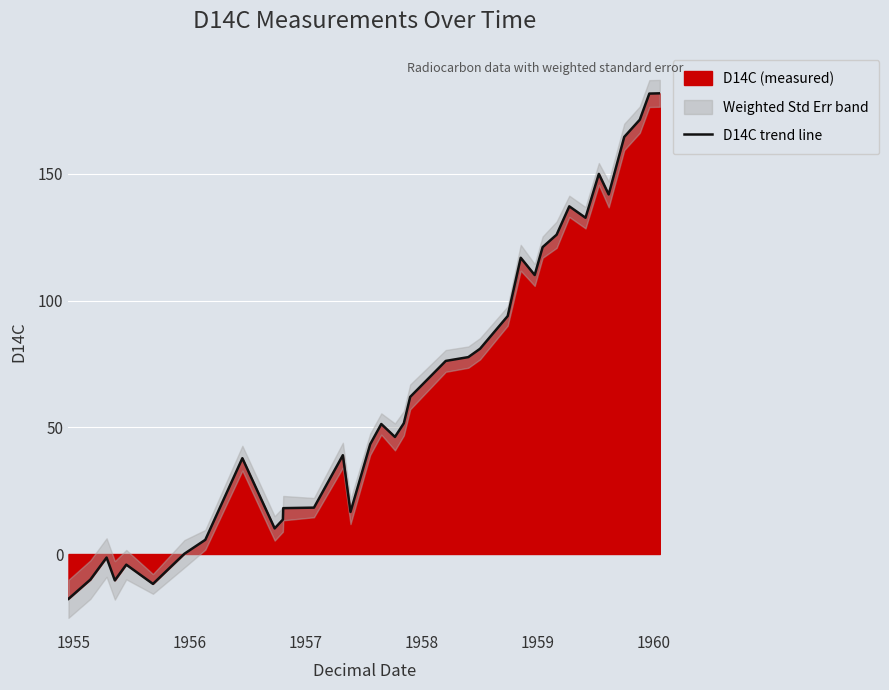

What is the sum of all values?

2422.2